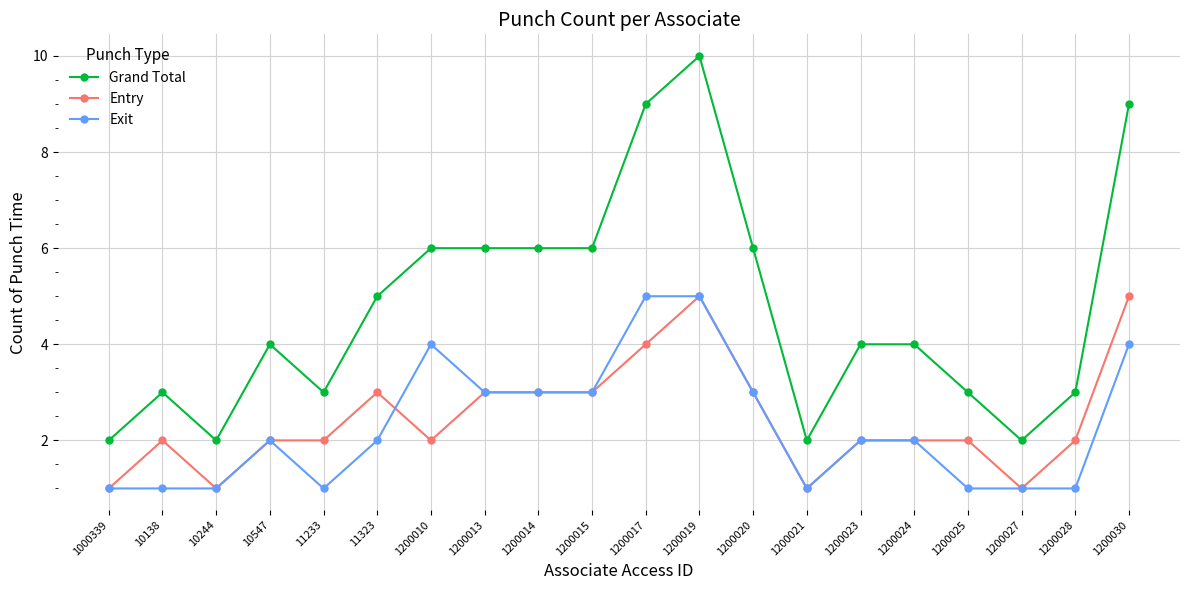

True or false: Exit has more than 0 points higher than both neighbors.

True